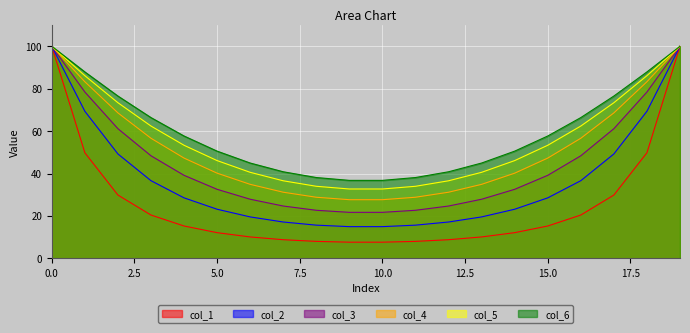

What are all the series names shown in the legend?

col_1, col_2, col_3, col_4, col_5, col_6